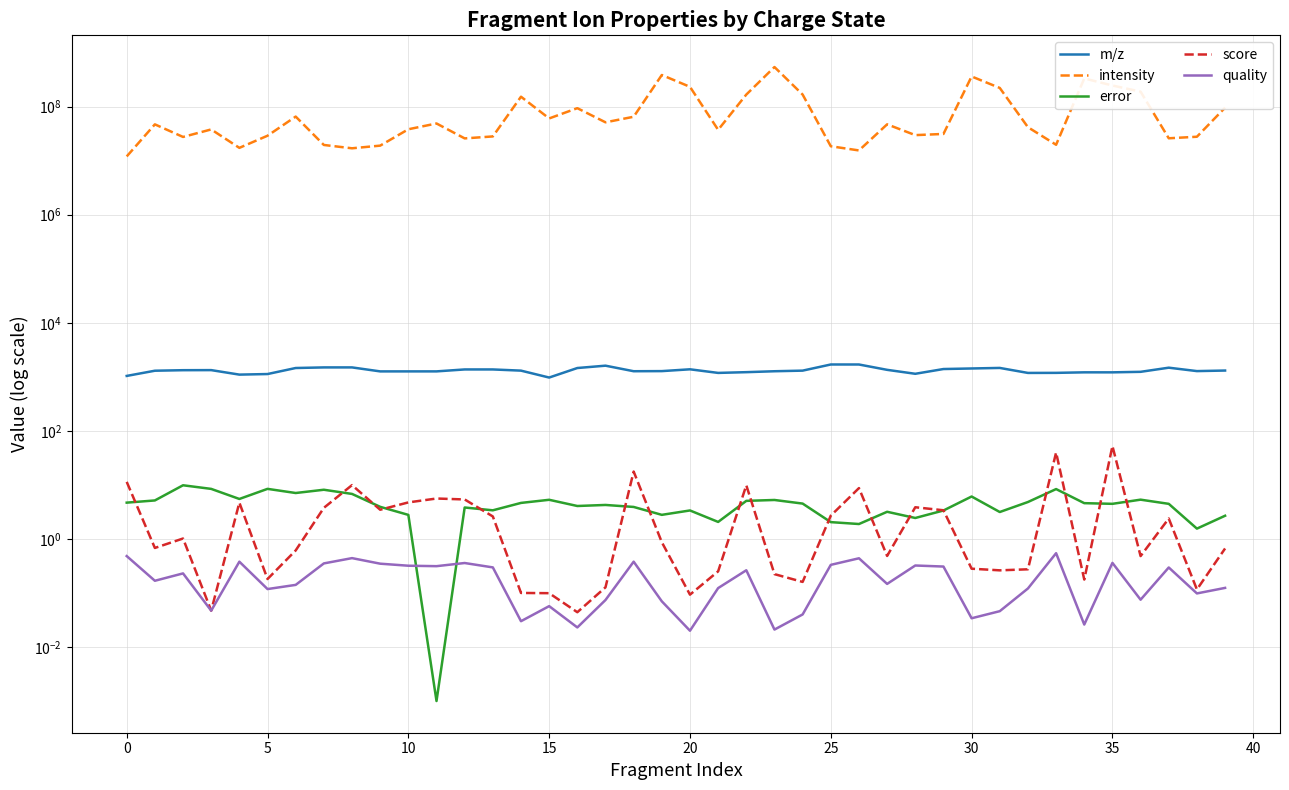

Rank the series by their maximum value, from lowest to highest.

quality, error, score, m/z, intensity